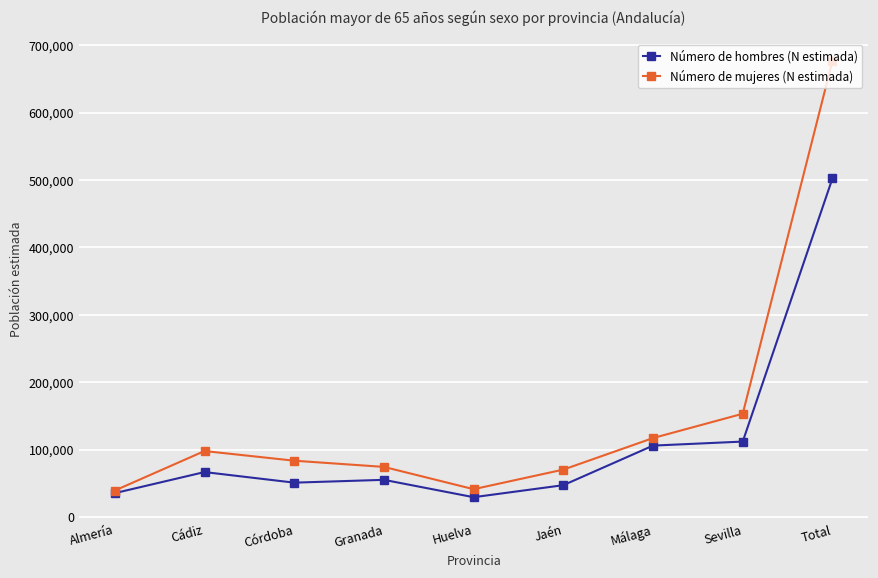

Which series has the widest spread of values?

Número de mujeres (N estimada)